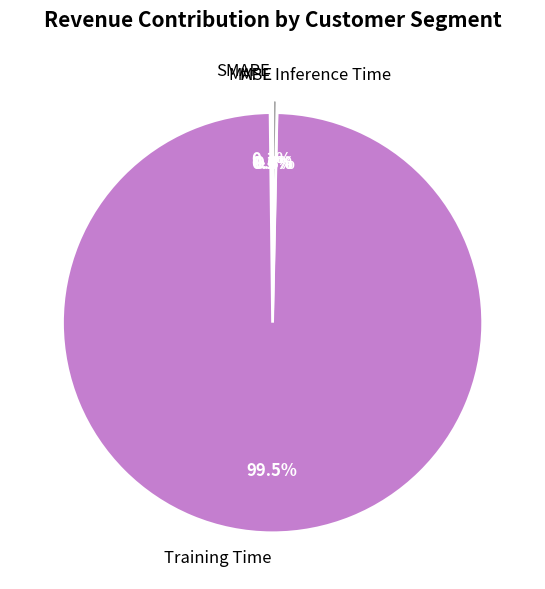

Between Training Time and Inference Time, which is larger?

Training Time